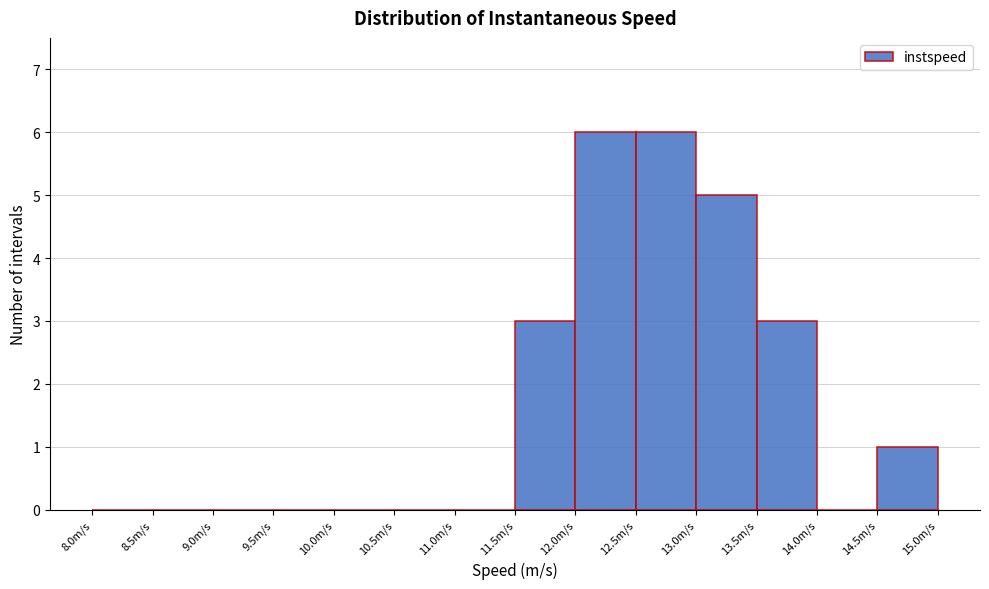

Reading left to right, transcribe this chart: for each bar, give the range it covers on the x-axis and its height. The values are not printed on the chart, so give them approximately, as read against the axis.

8.0 to 8.5: 0
8.5 to 9.0: 0
9.0 to 9.5: 0
9.5 to 10.0: 0
10.0 to 10.5: 0
10.5 to 11.0: 0
11.0 to 11.5: 0
11.5 to 12.0: 3
12.0 to 12.5: 6
12.5 to 13.0: 6
13.0 to 13.5: 5
13.5 to 14.0: 3
14.0 to 14.5: 0
14.5 to 15.0: 1